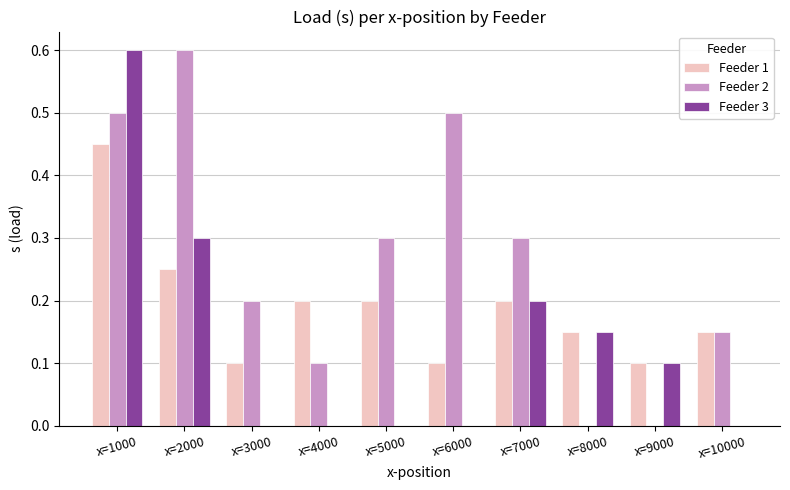

Does the chart contain stacked bars?

No